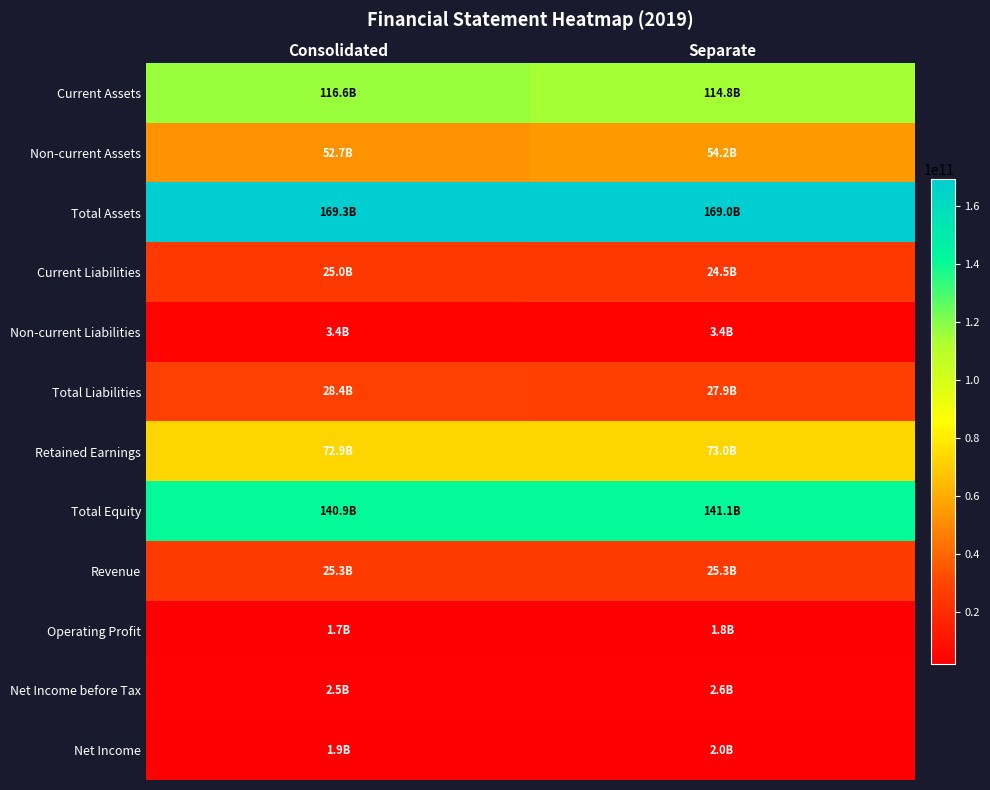

What is the total value across all series at Separate?

639336804260